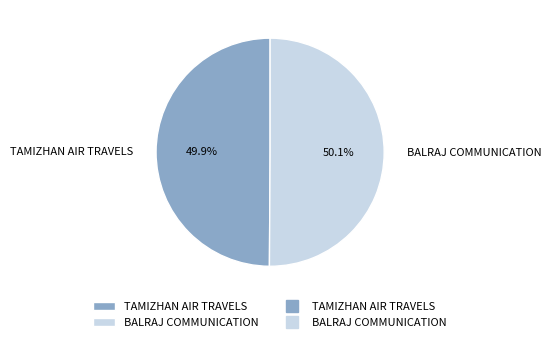

Approximately how many times larger is the value at BALRAJ COMMUNICATION compared to TAMIZHAN AIR TRAVELS?

1.0